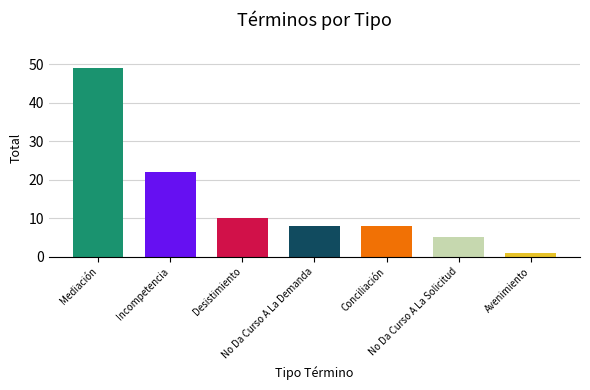

How many data points are less than 8?

2